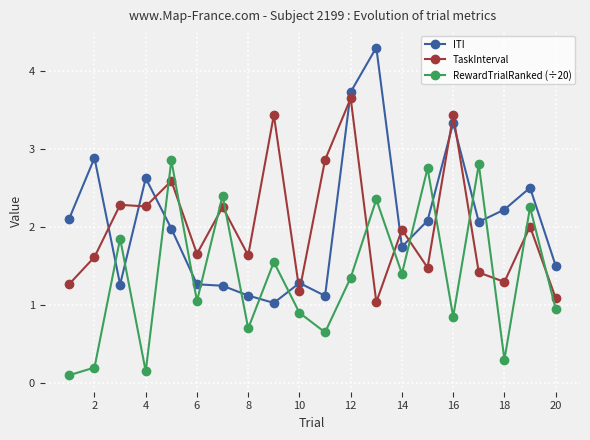

At how many categories does at least one series exceed 1?

20